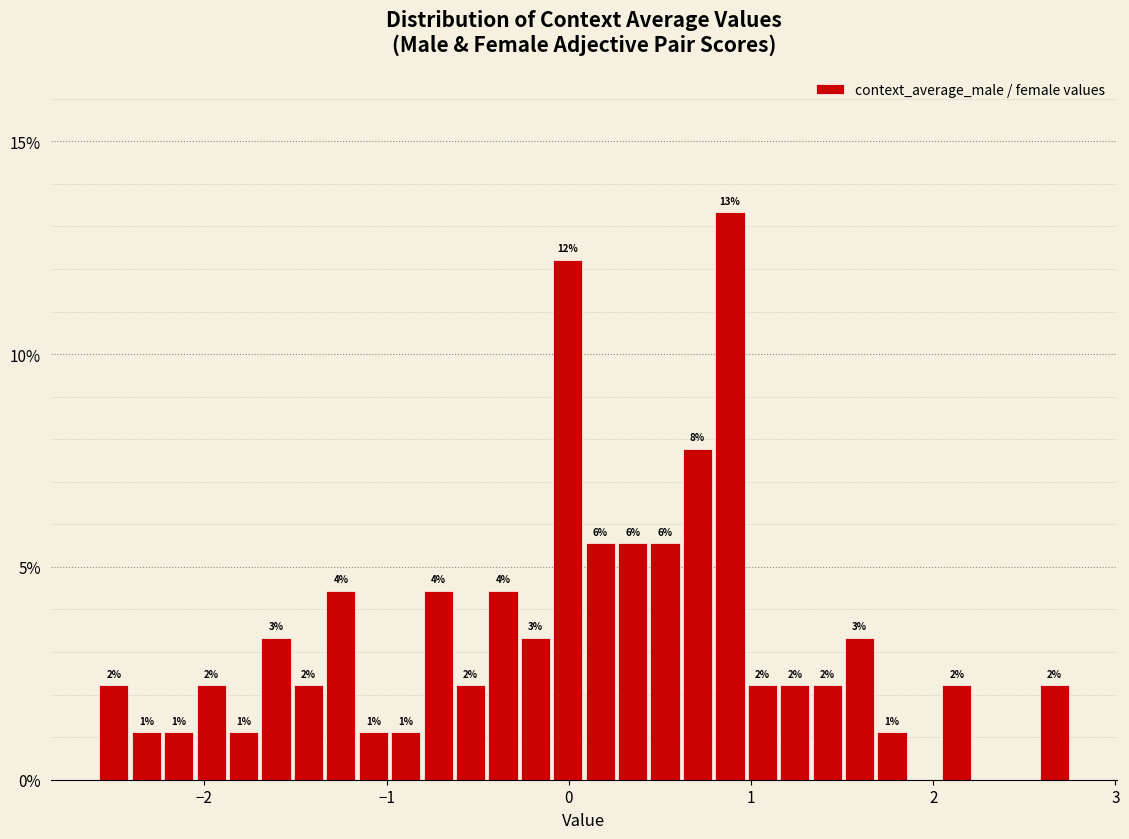

Read against the x-axis, roughly where is the centre of the tallest bar?

0.9